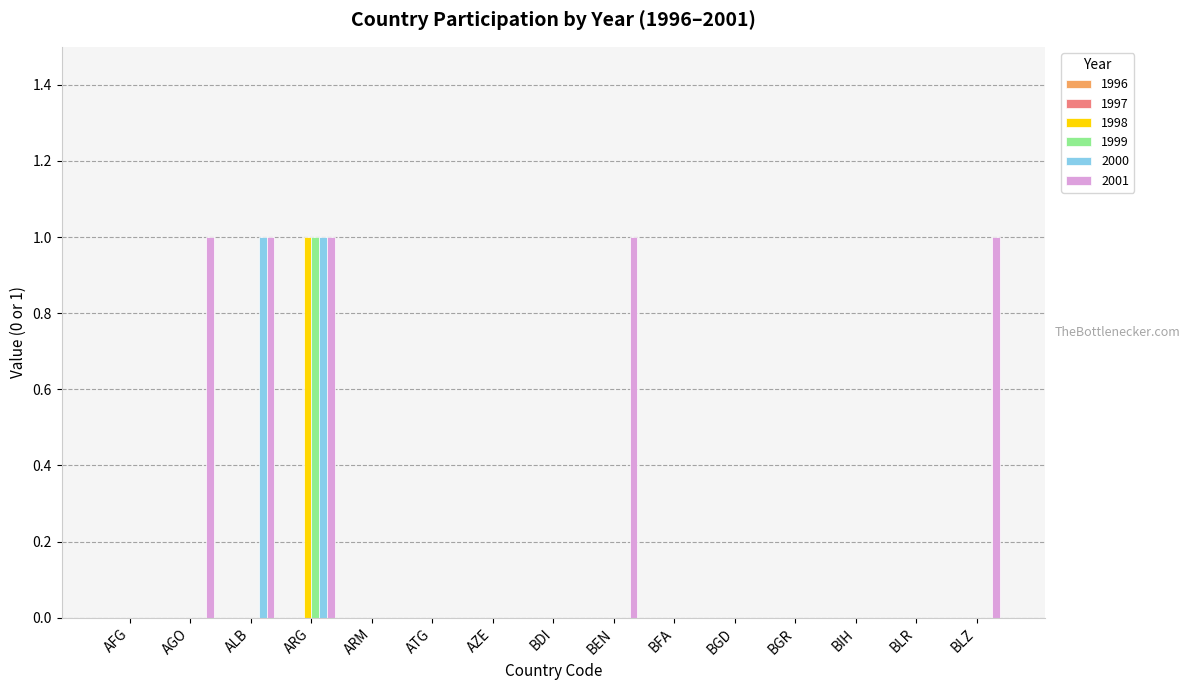

At which category is the sum across all series the highest?

ARG